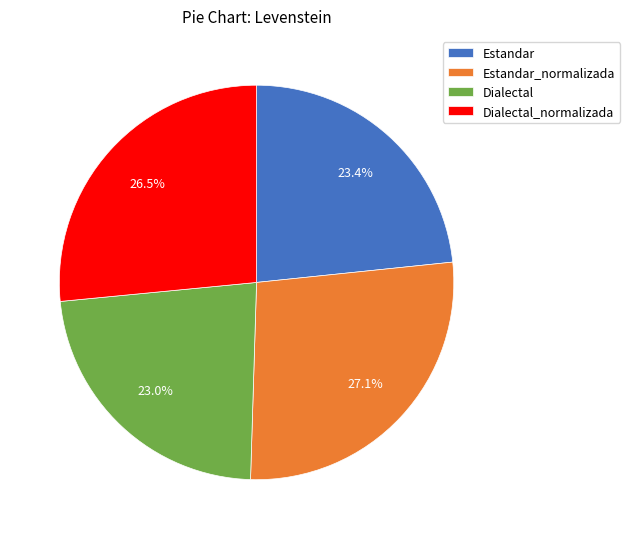

Is it true that Dialectal_normalizada is 16% of the pie?

False